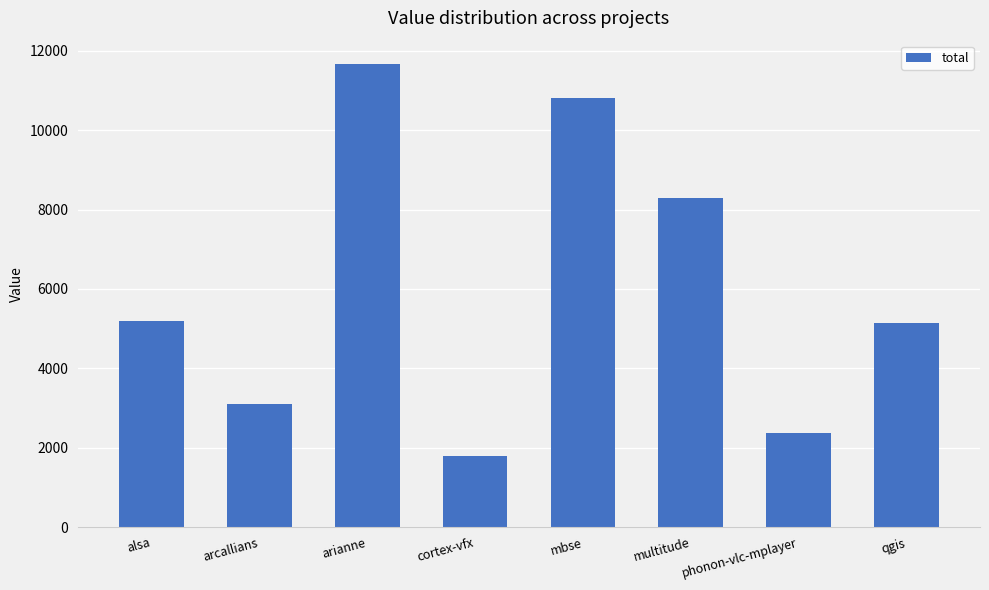

What is the sum of all values?

48355.0